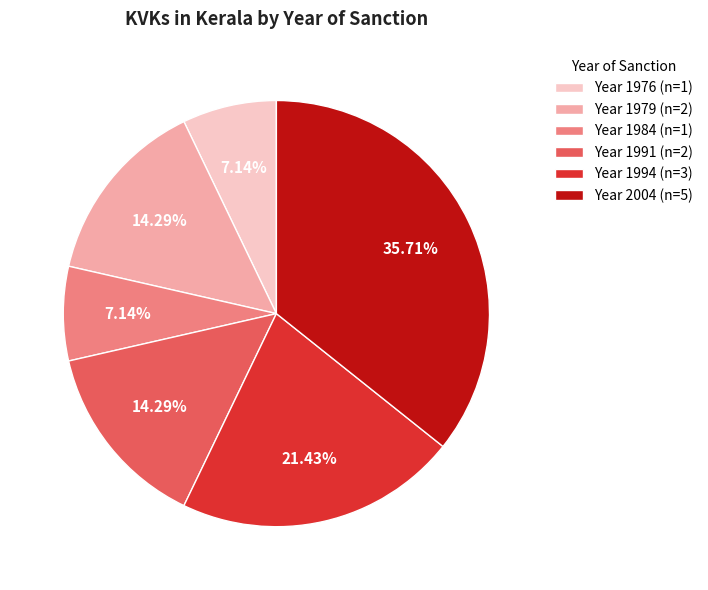

Which has a higher value, Year 1991 (n=2) or Year 1976 (n=1)?

Year 1991 (n=2)